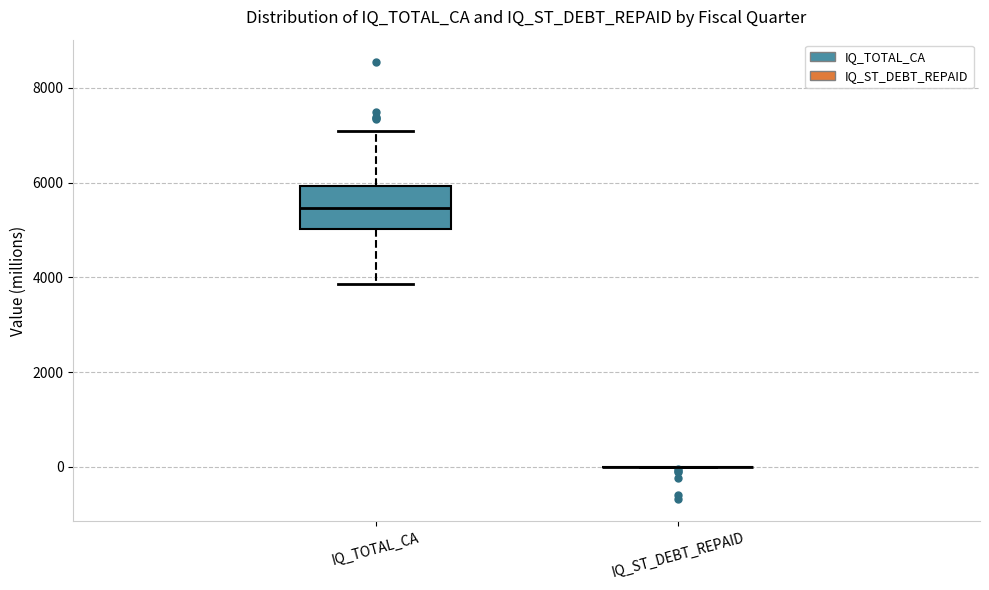

Reading left to right, transcribe this box plot: for each box, give where its median line is, the range the box spans, and where its two whiskers end, as read against the y-axis. The values are not printed on the chart, so give them approximately, as read against the axis.

IQ_TOTAL_CA: median 5400, box 5000 to 6000, whiskers 3800 to 7000
IQ_ST_DEBT_REPAID: box collapsed to a line at 0, whiskers 0 to 0